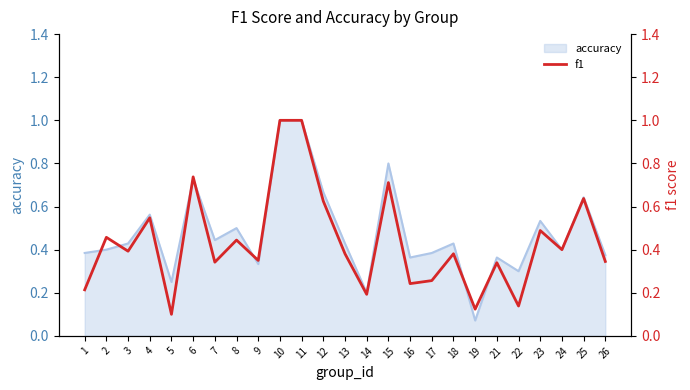

What is the minimum value shown in the chart?

0.1